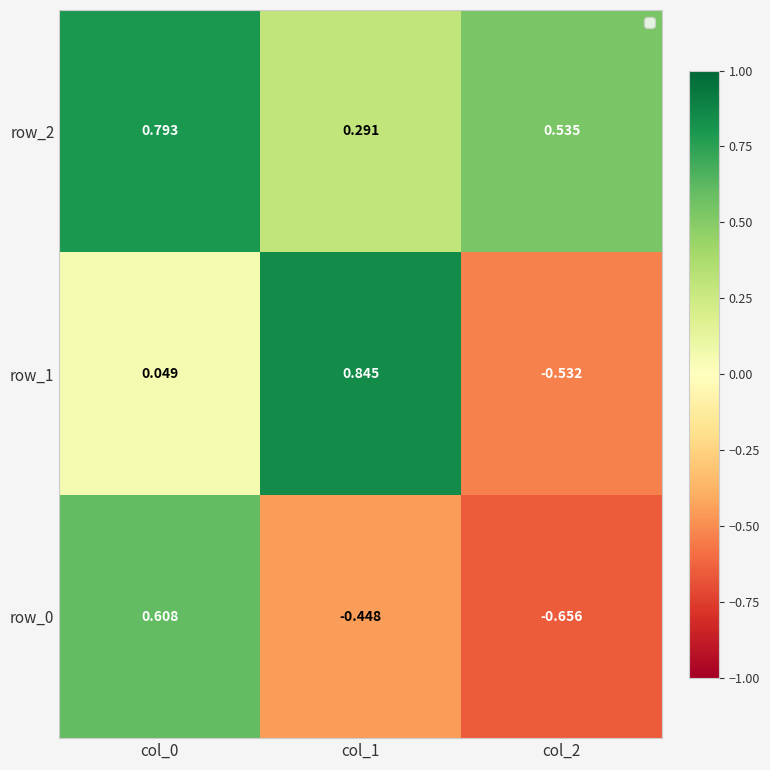

Is the value of row_1 at col_1 greater than the value of row_2 at col_2?

Yes